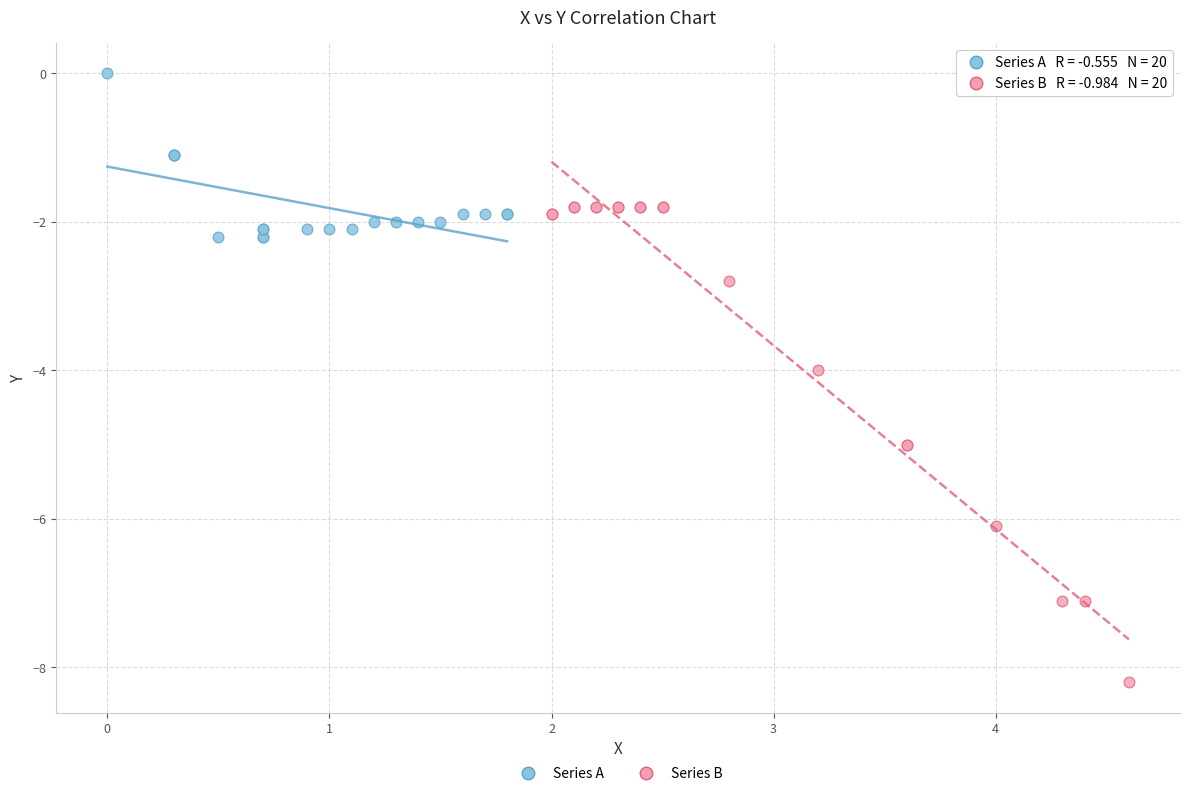

Which series has the largest Y range (max minus min)?

Series B